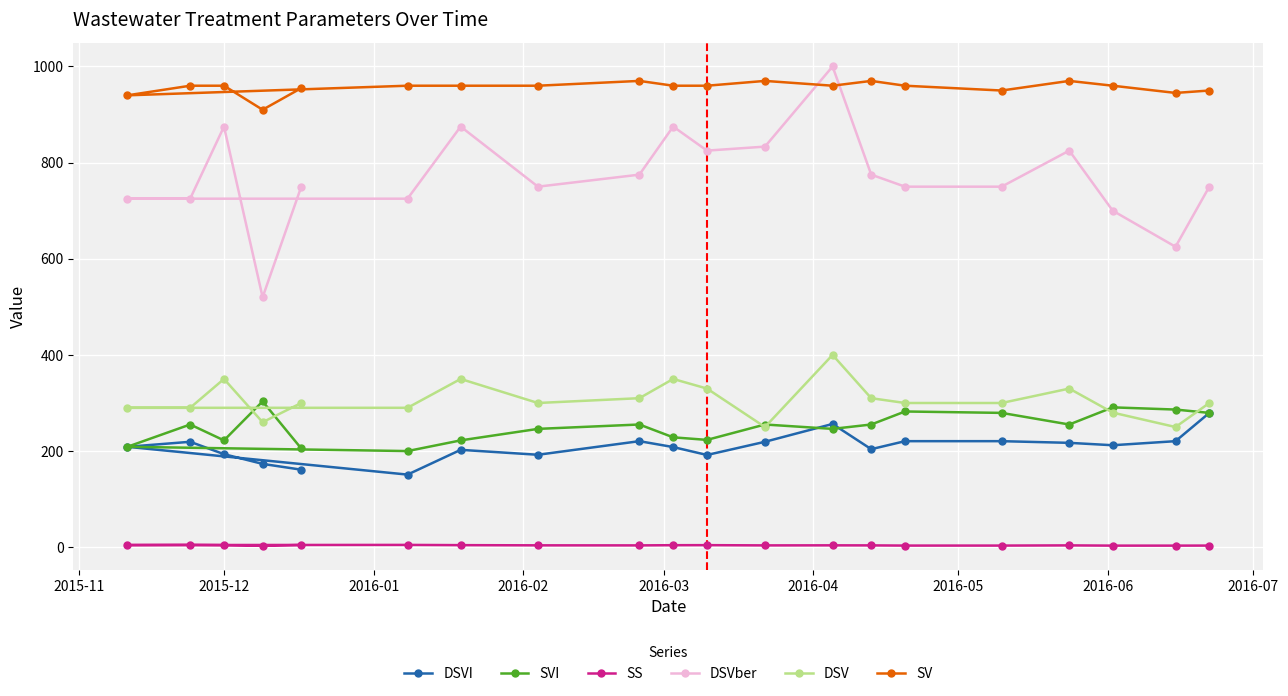

At how many categories does at least one series exceed 669?

20